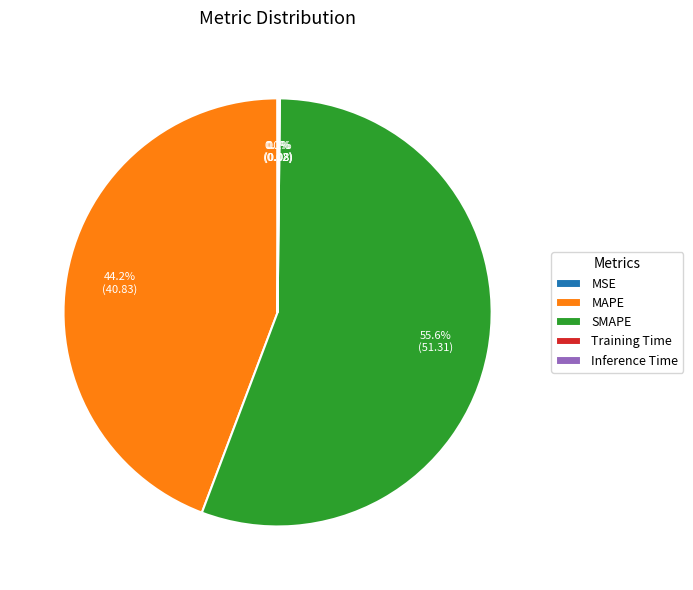

What portion of the pie excludes SMAPE?

44.4%